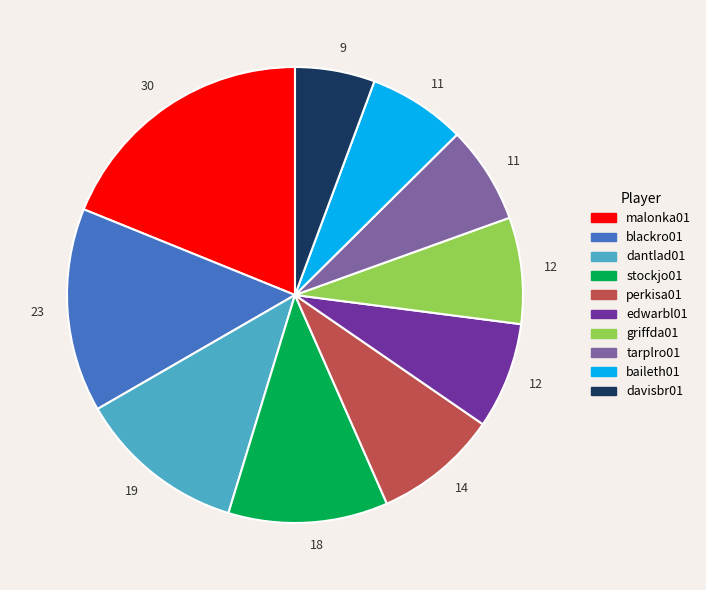

Is there a majority slice in this chart?

No